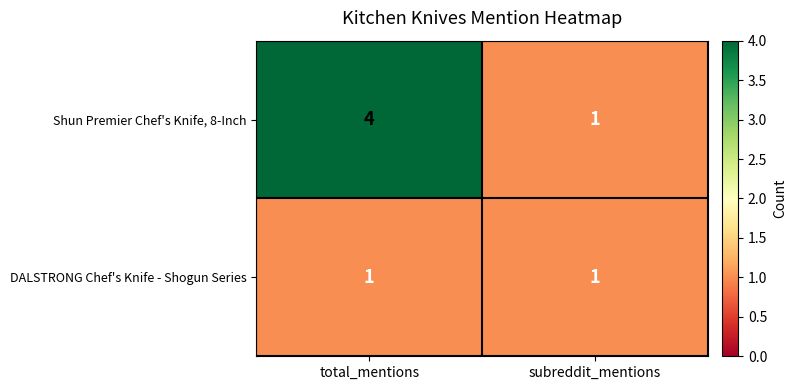

Which series has the largest total across all categories?

Shun Premier Chef's Knife, 8-Inch